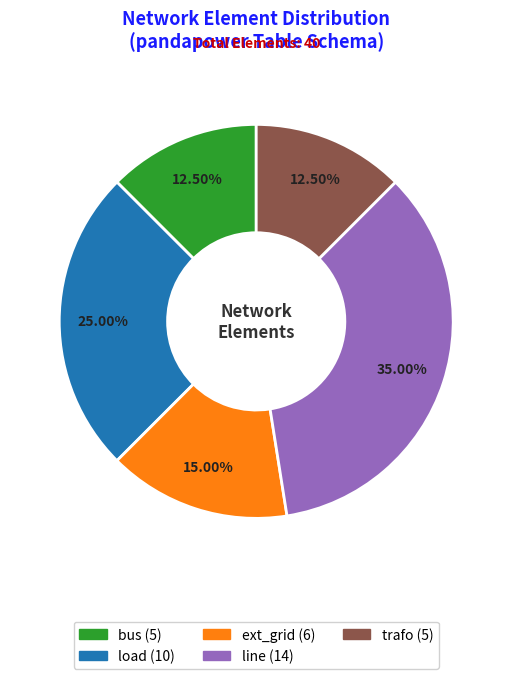

Is the sum of line and trafo greater than half?

No